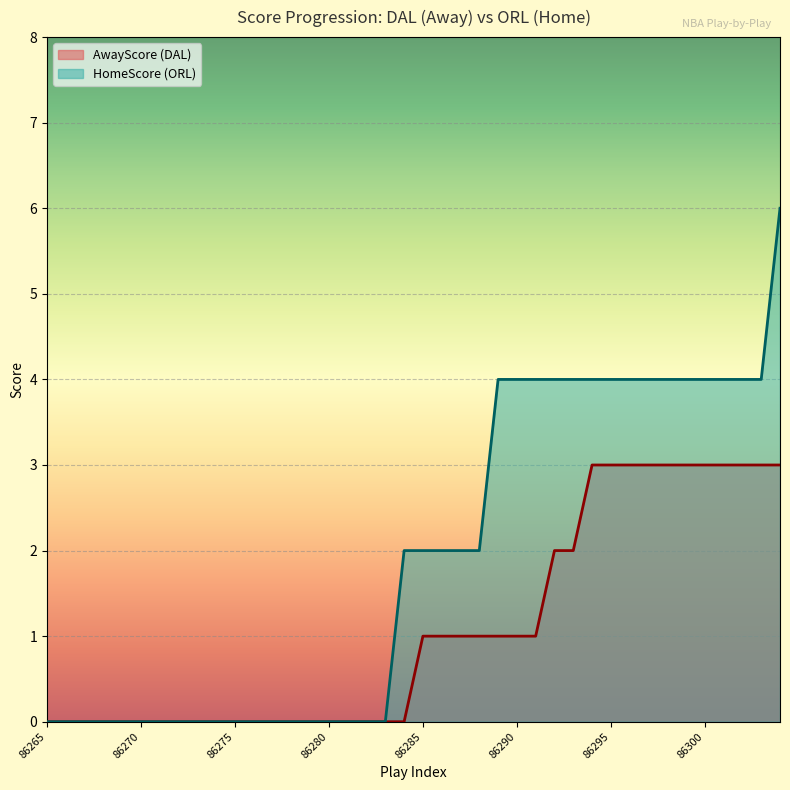

True or false: HomeScore and AwayScore intersect in this chart.

False